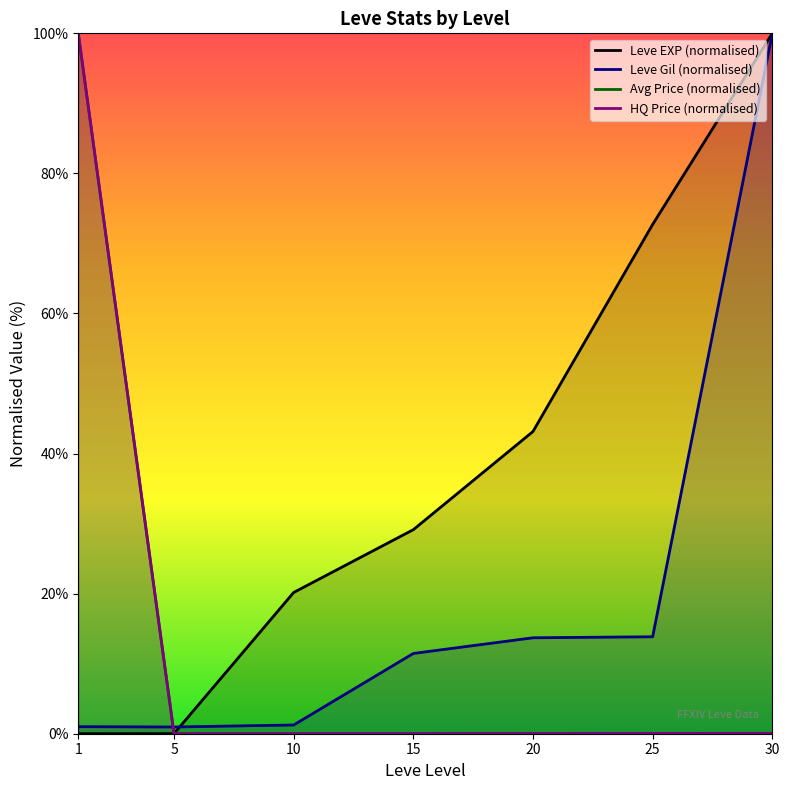

Is the value of Leve EXP at 5 greater than the value of LevePriceHQ at 25?

No